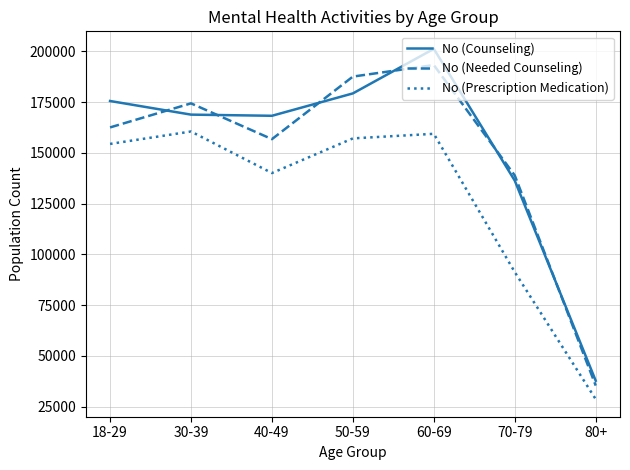

Read the No (Prescription Medication) value at 40-49, to the nearest 10.

140110